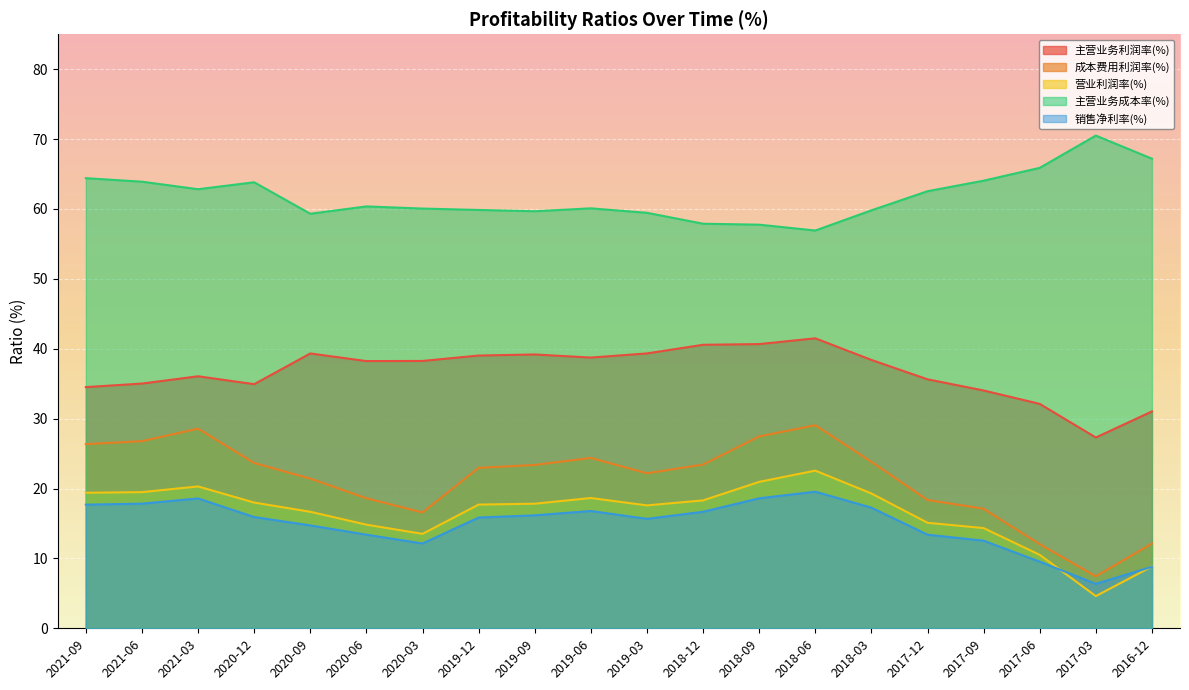

What is the difference between the second highest and second lowest values in the 主营业务利润率(%) series?

9.6